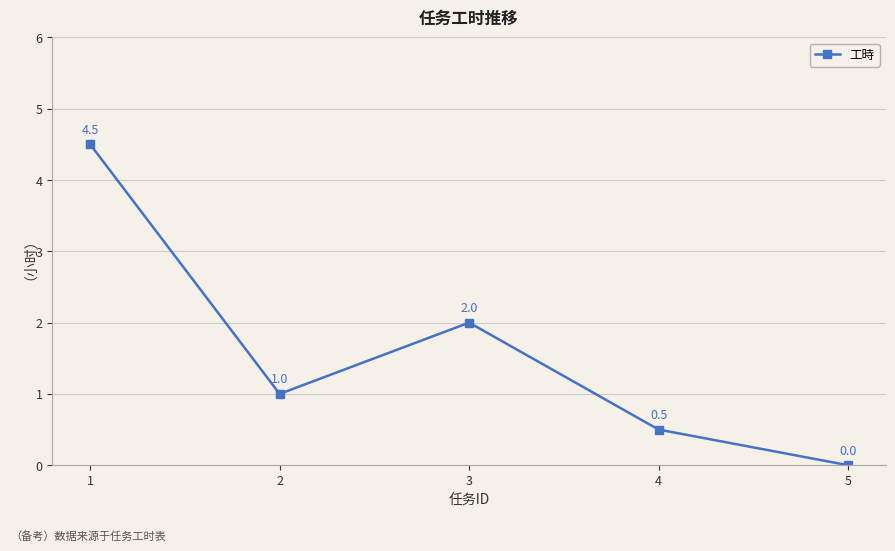

True or false: the data has more than 1 interior local peaks.

False